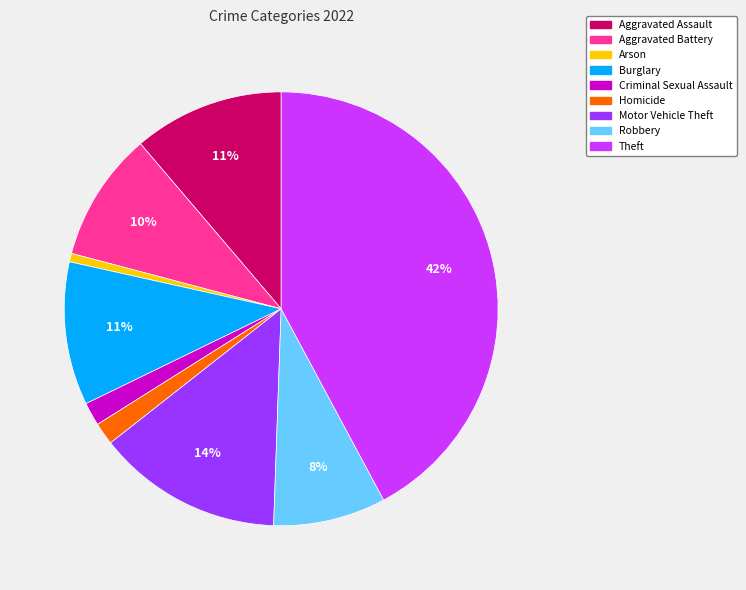

What percentage is the Theft slice, to the nearest percent?

42%